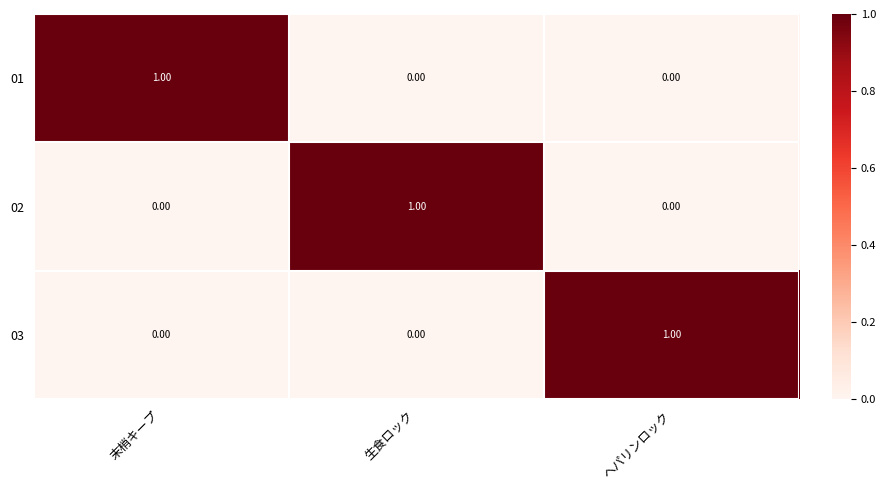

At how many categories does at least one series exceed 0?

3